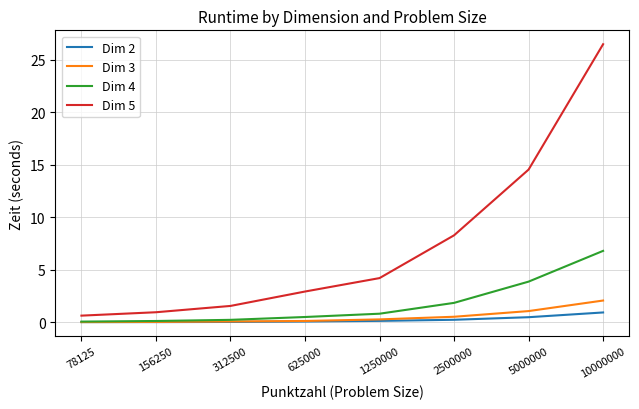

What is the average value of the Dim 4 series?

1.8